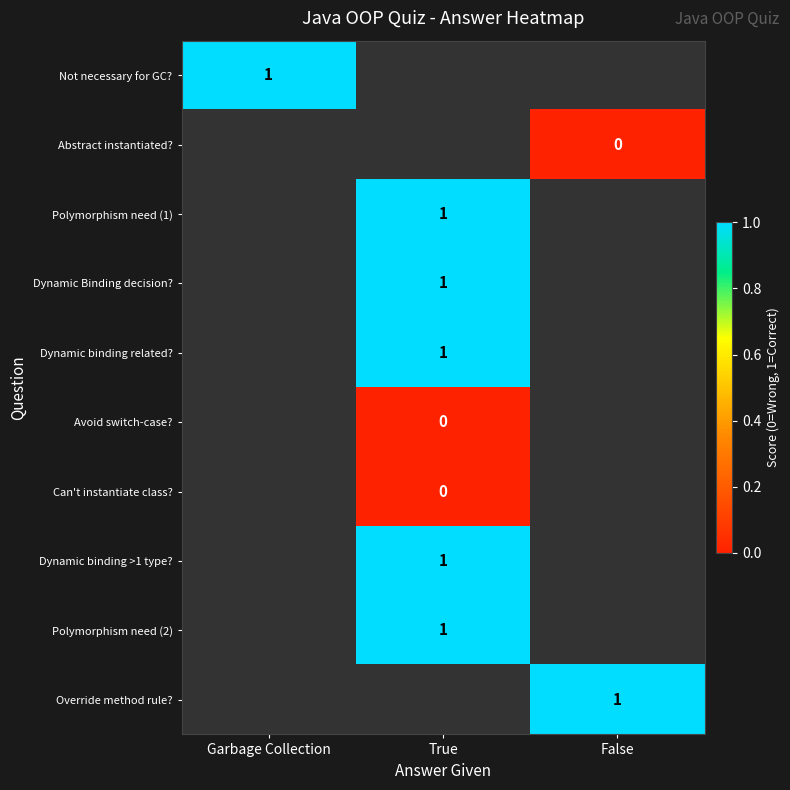

Which has a higher value, Garbage Collection or True?

True